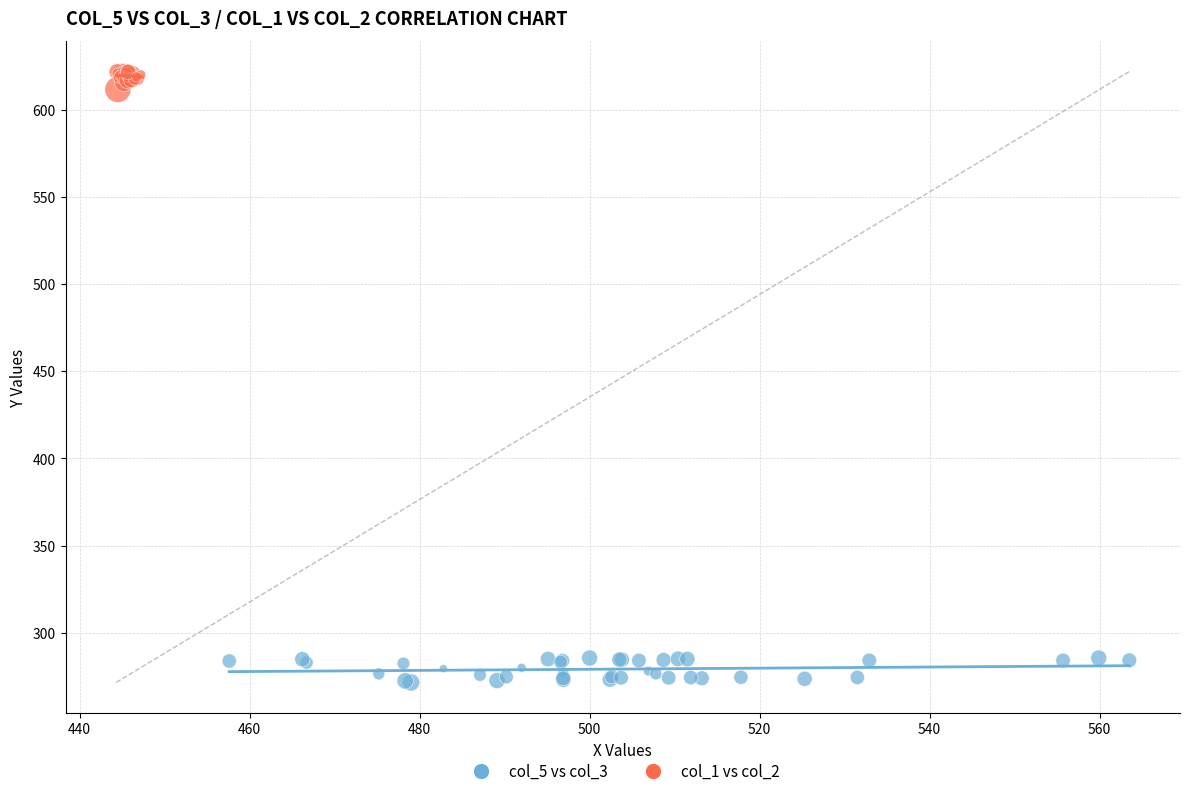

Which series contains the lowest Y value?

col_5 vs col_3